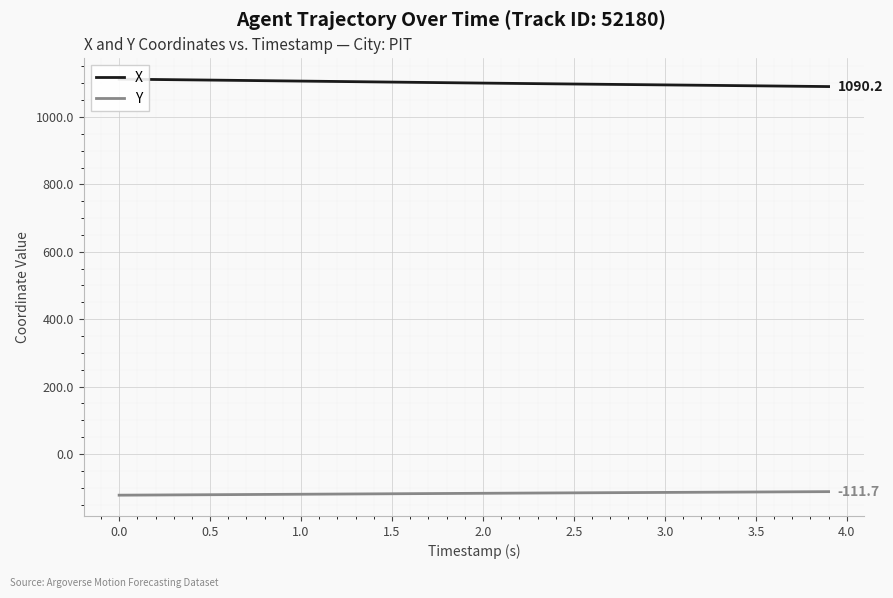

What is the highest value of the Y series?

-111.7